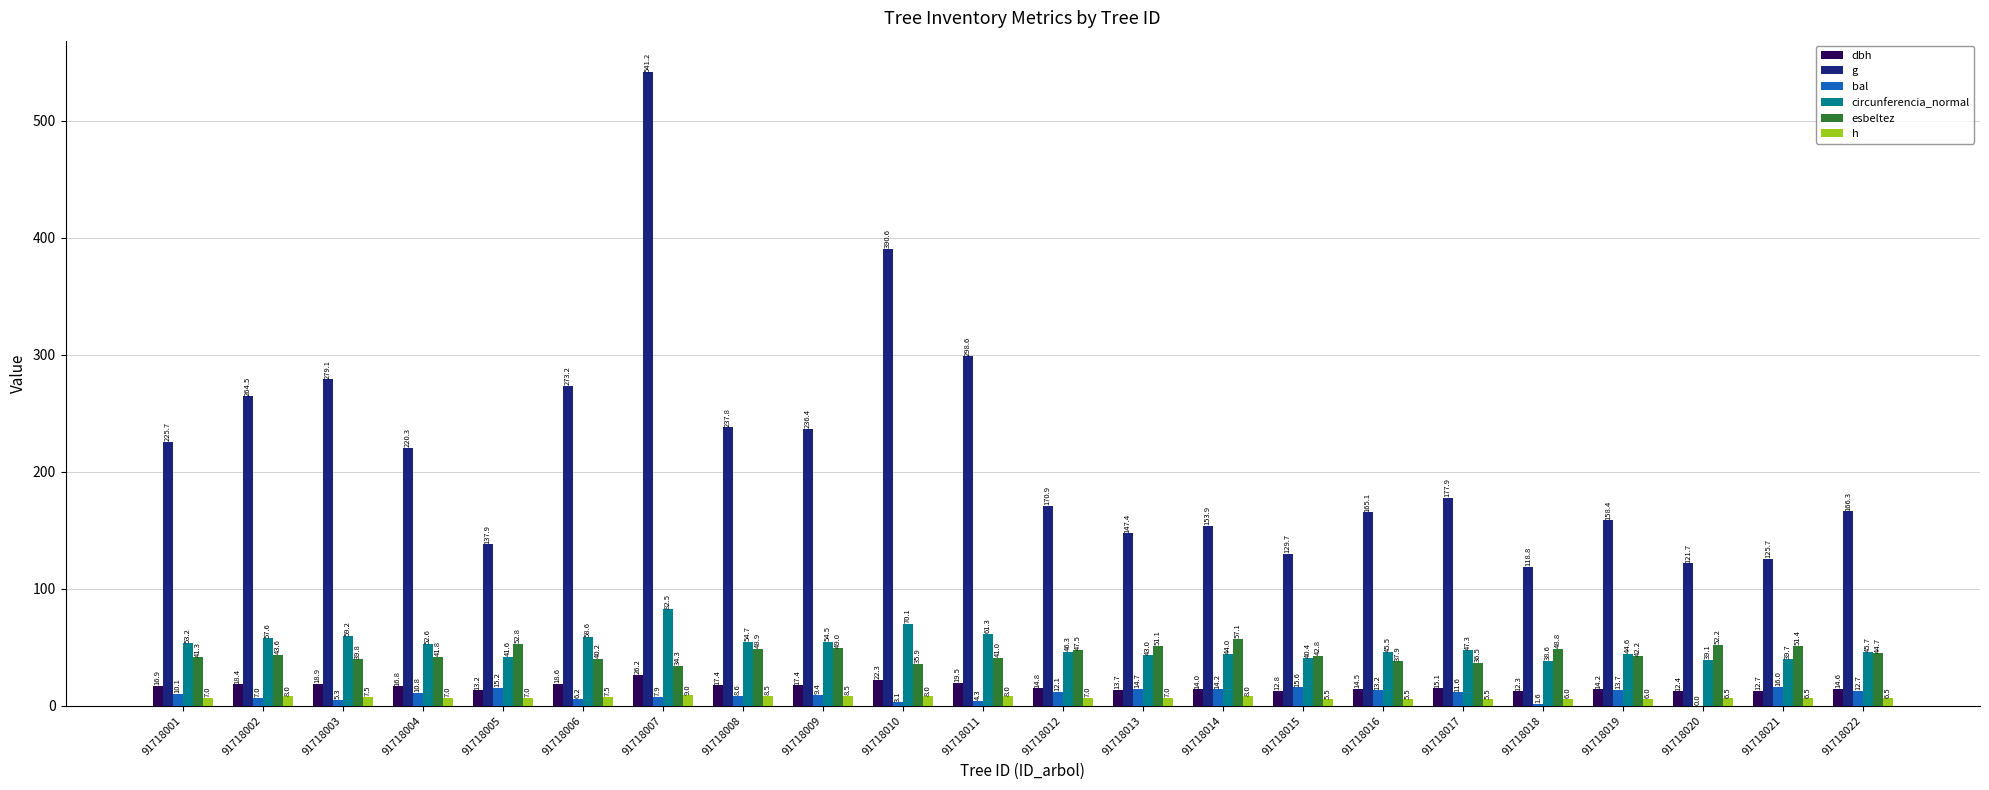

What is the sum of the bal values at 91718010 and 91718013?

17.8